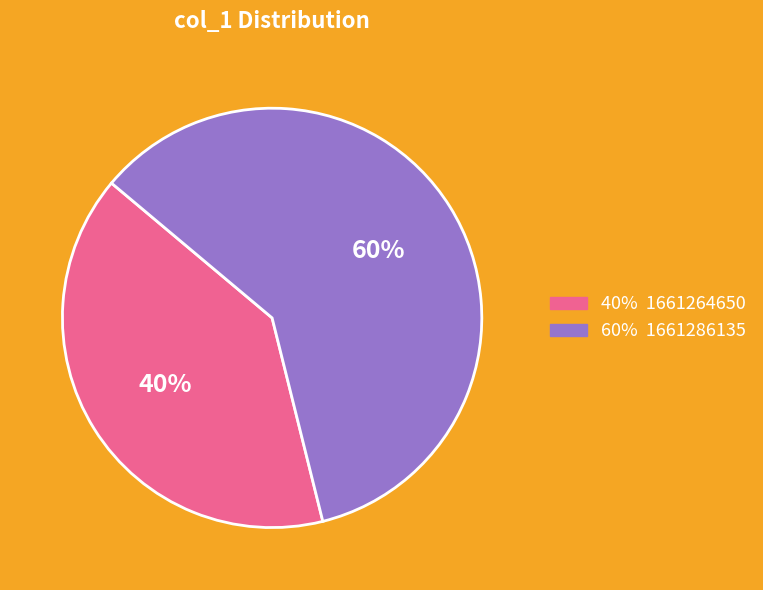

Does any single category account for the majority?

Yes